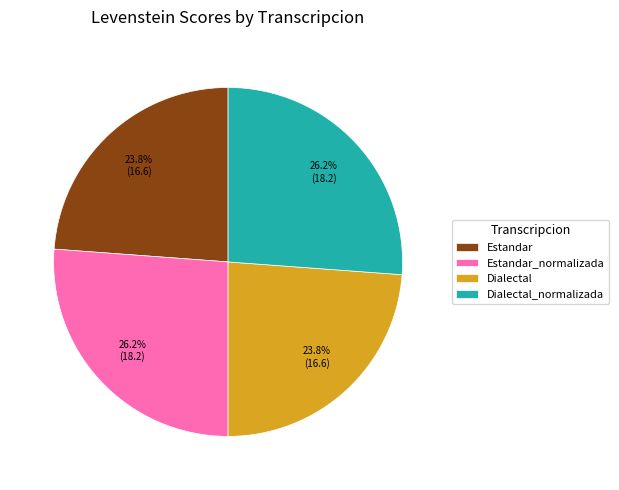

True or false: Estandar accounts for 32% of the total.

False